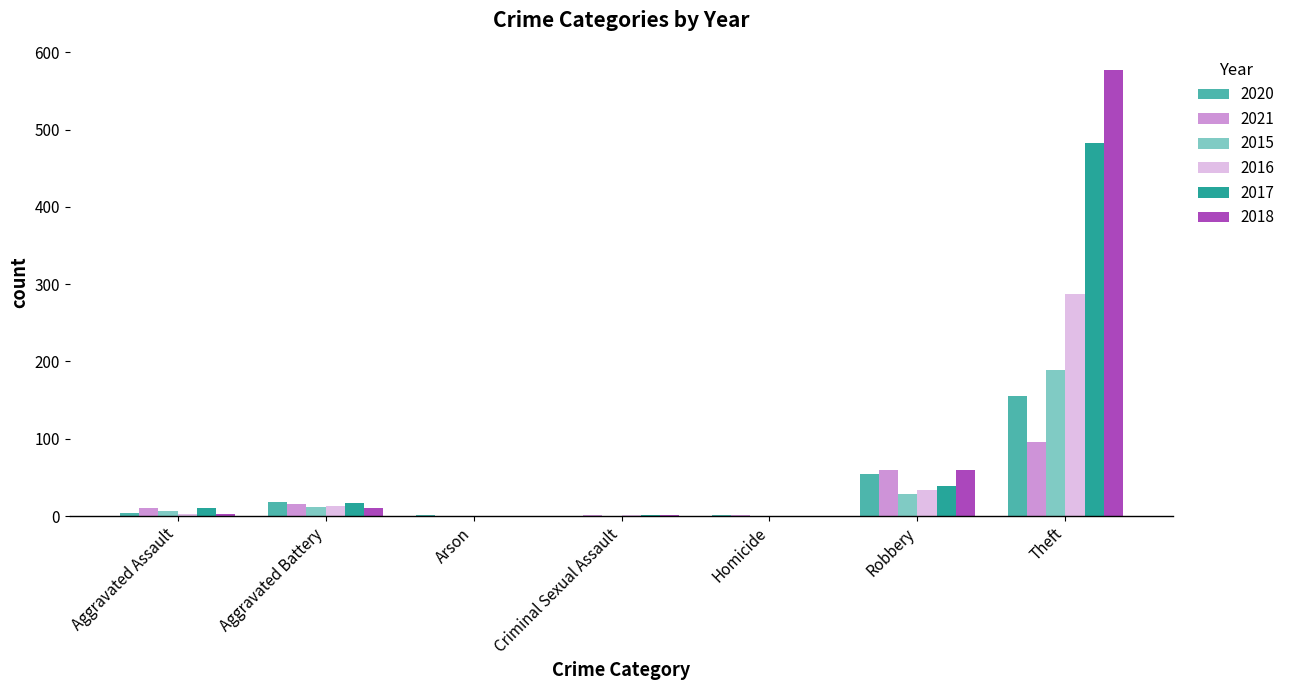

What is the sum of all 2016 values?

339